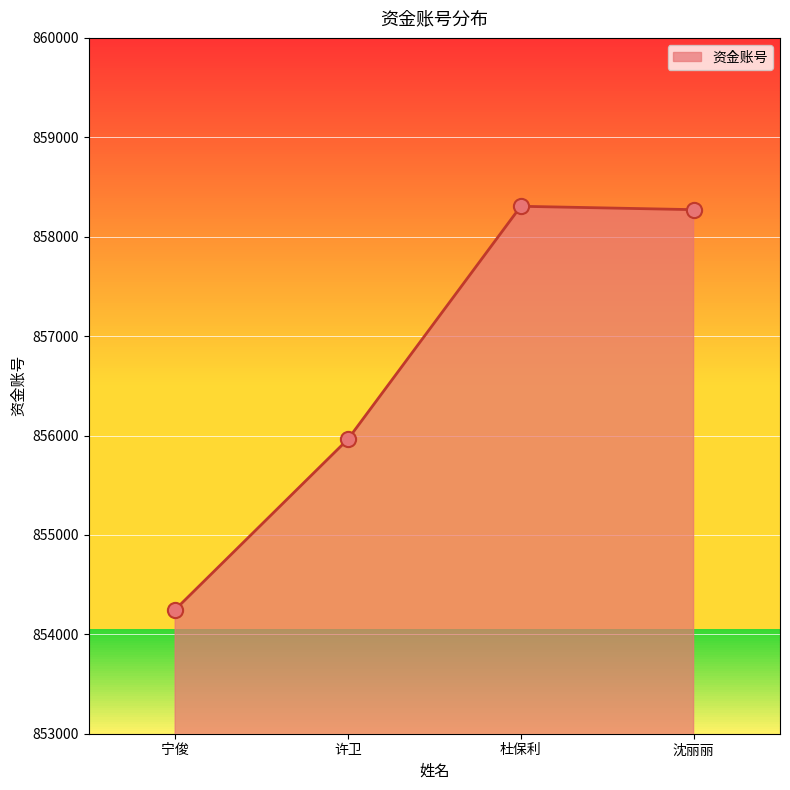

At which category does 资金账号 reach its first local peak?

杜保利